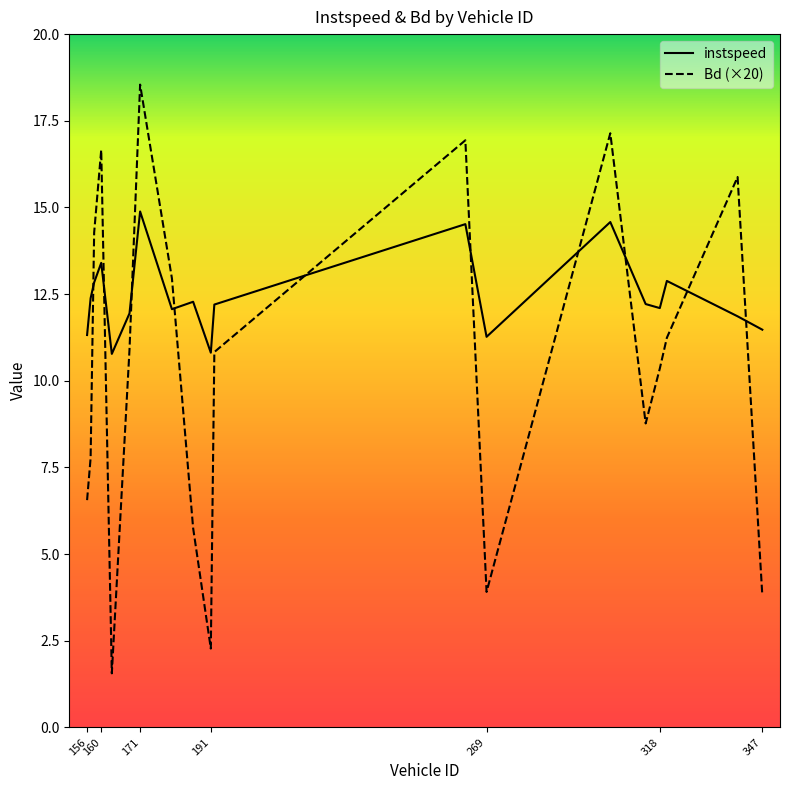

Is the value of instspeed at 168 greater than the value of Bd at 192?

Yes